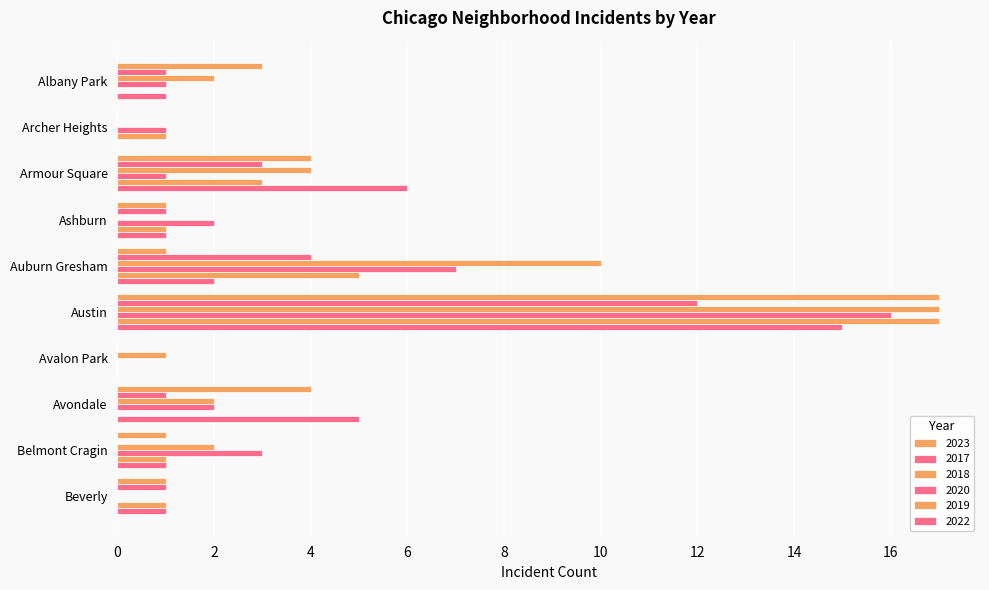

How many series are shown in this chart?

6